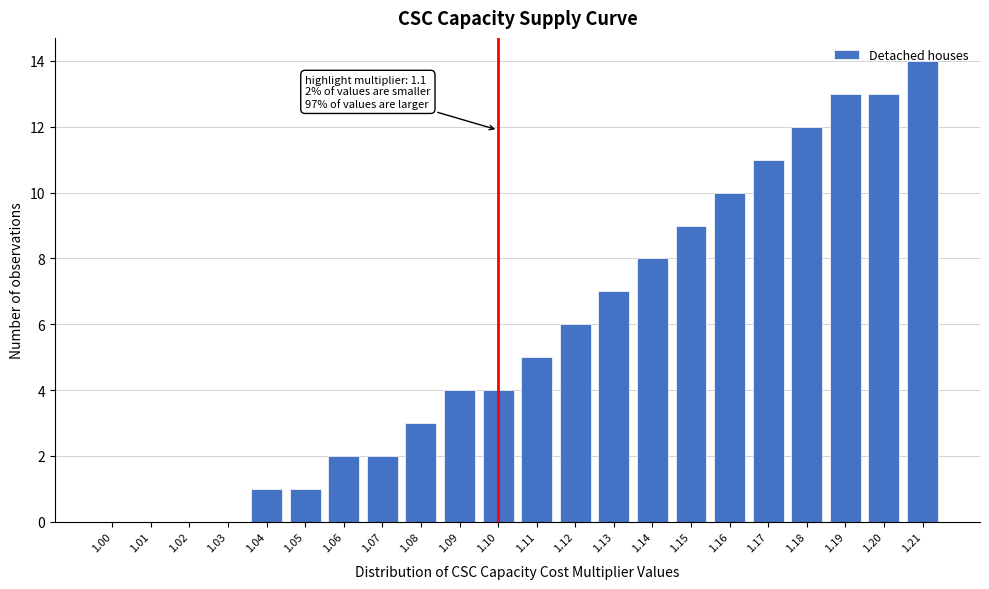

What is the sum of all values?

125